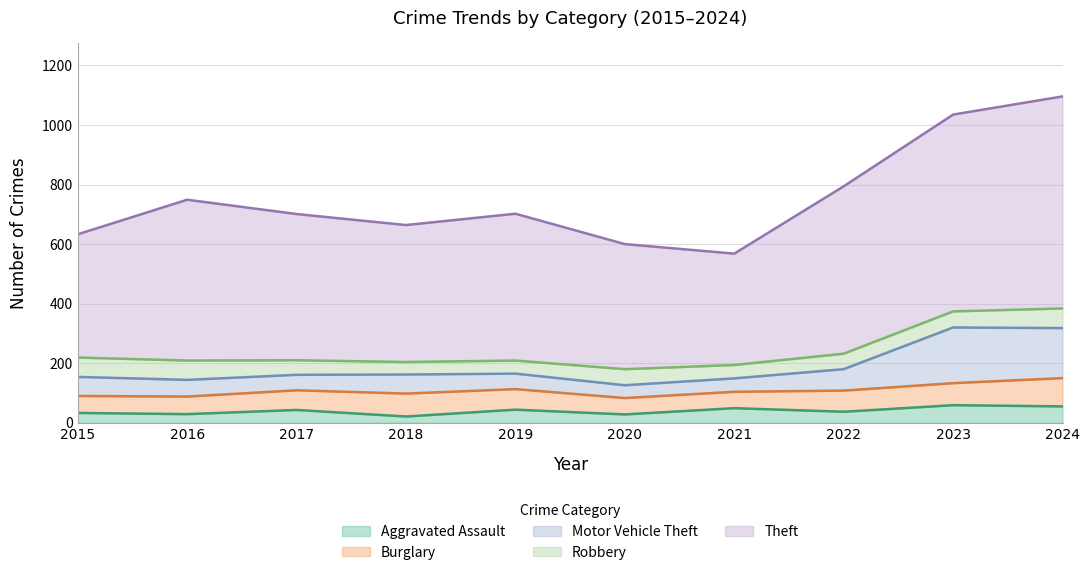

What is the total value across all series at 2020?

600